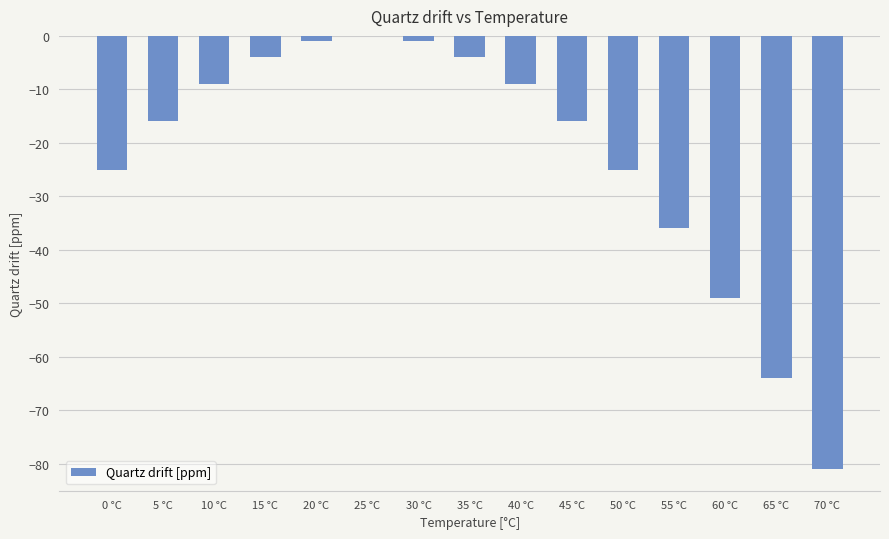

What is the change in value from 10 °C to 60 °C?

-40